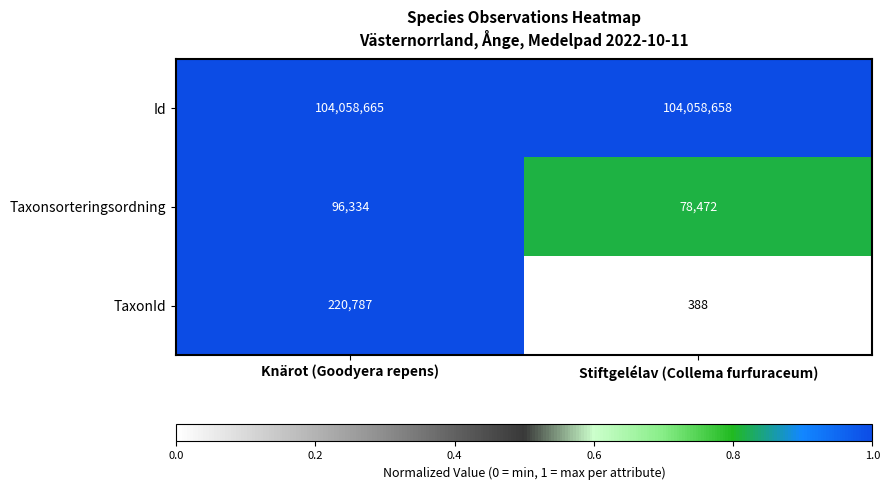

How many distinct data groups are displayed?

3